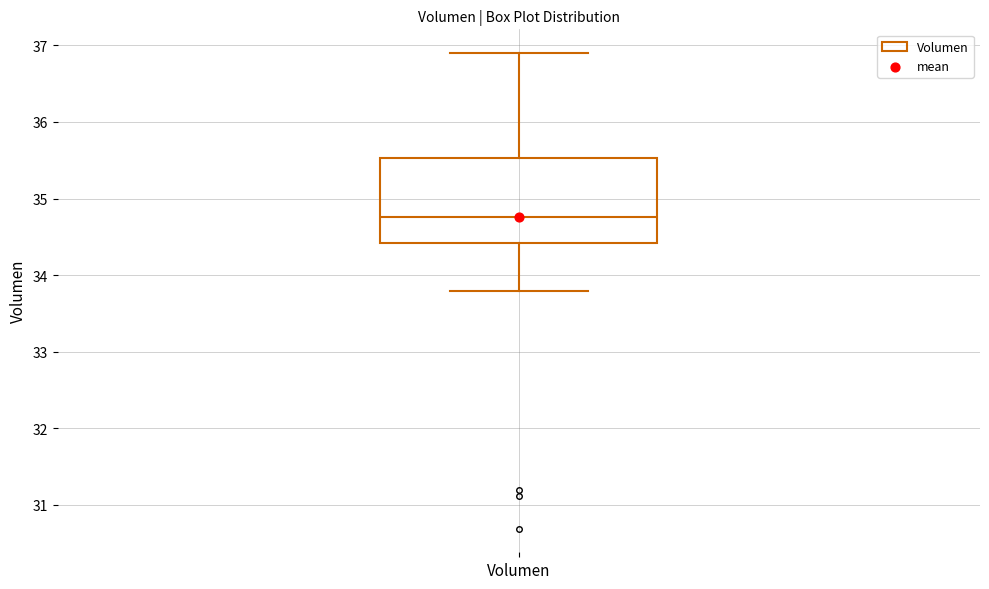

Transcribe this box plot: give where the median line is, the range the box spans, and where the two whiskers end, as read against the y-axis. The values are not printed on the chart, so give them approximately, as read against the axis.

median 34.8, box 34.4 to 35.5, whiskers 33.8 to 36.9